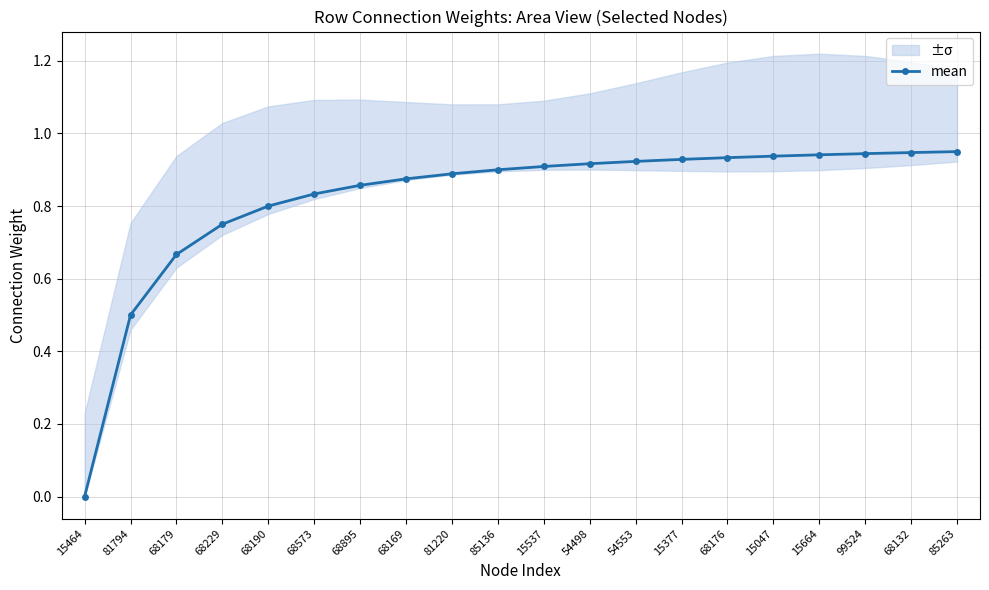

Reading left to right, extract all data points from this chart.

0.0	0.5	0.7	0.8	0.8	0.8	0.9	0.9	0.9	0.9	0.9	0.9	0.9	0.9	0.9	0.9	0.9	0.9	0.9	0.9